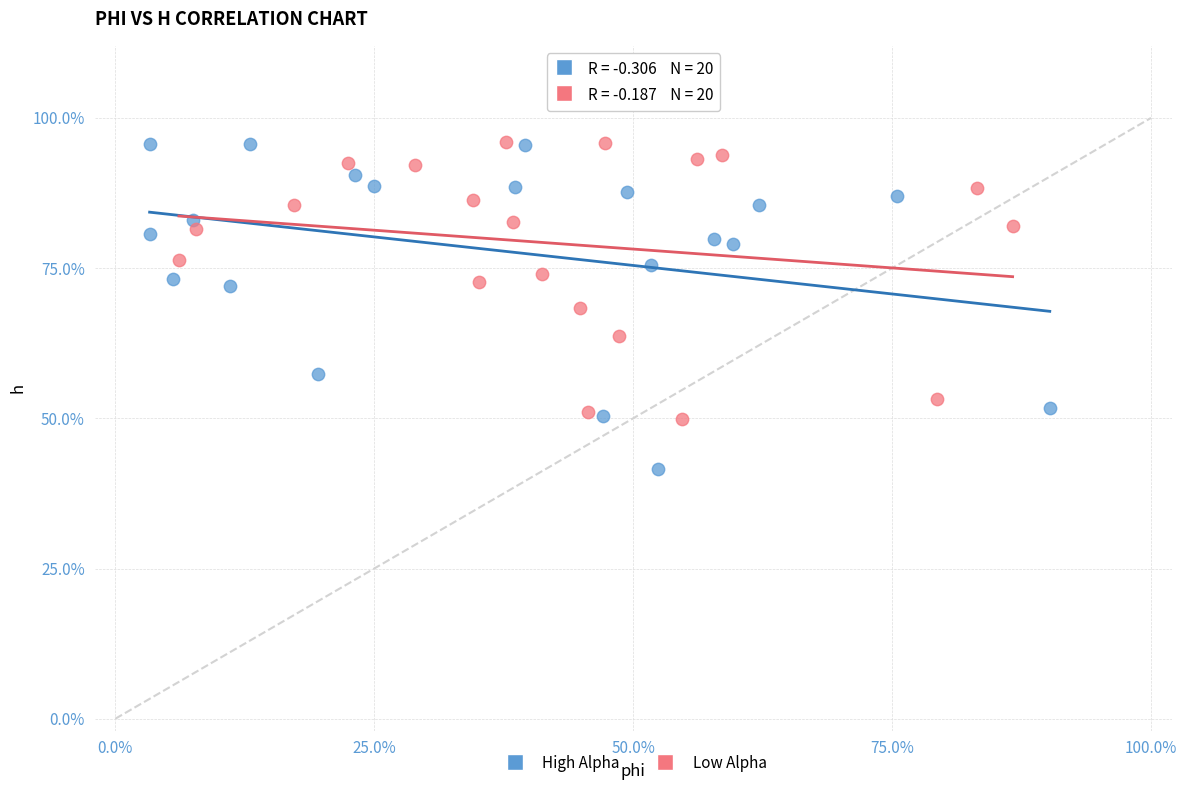

Which series has the largest Y range (max minus min)?

High Alpha